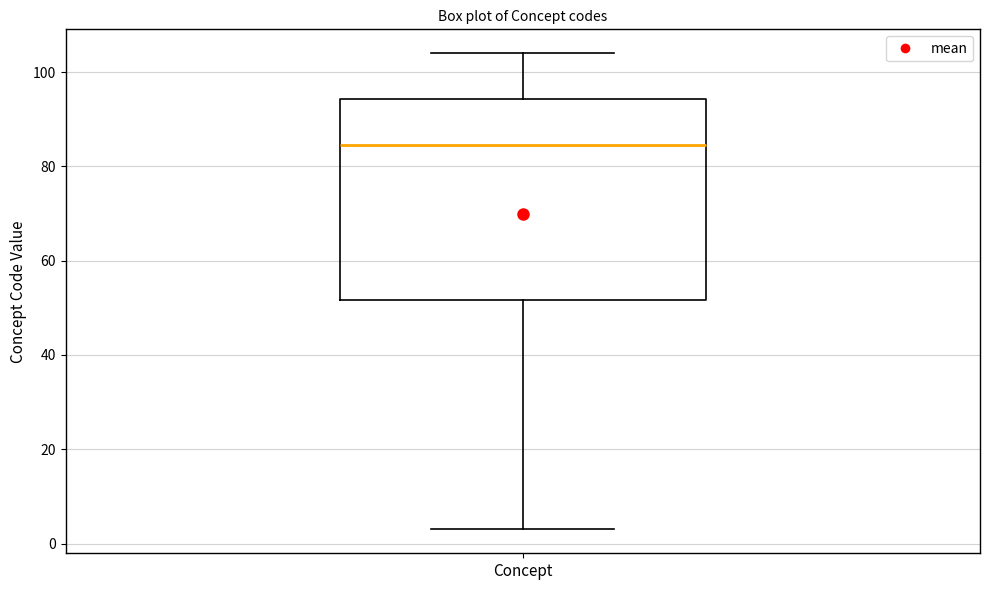

Read this box plot against the y-axis: the position of the median line, the range covered by the box, and the ends of both whiskers. The values are not printed on the chart, so give them approximately, as read against the axis.

median 84, box 52 to 94, whiskers 4 to 104